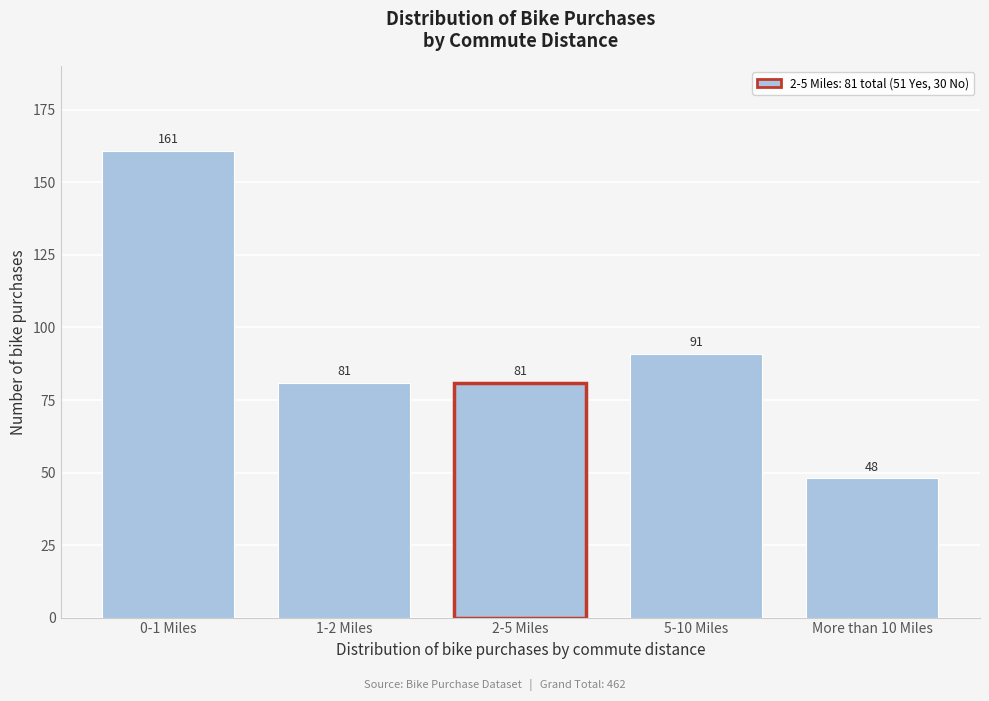

Reading left to right, extract all data points from this chart.

161	81	81	91	48